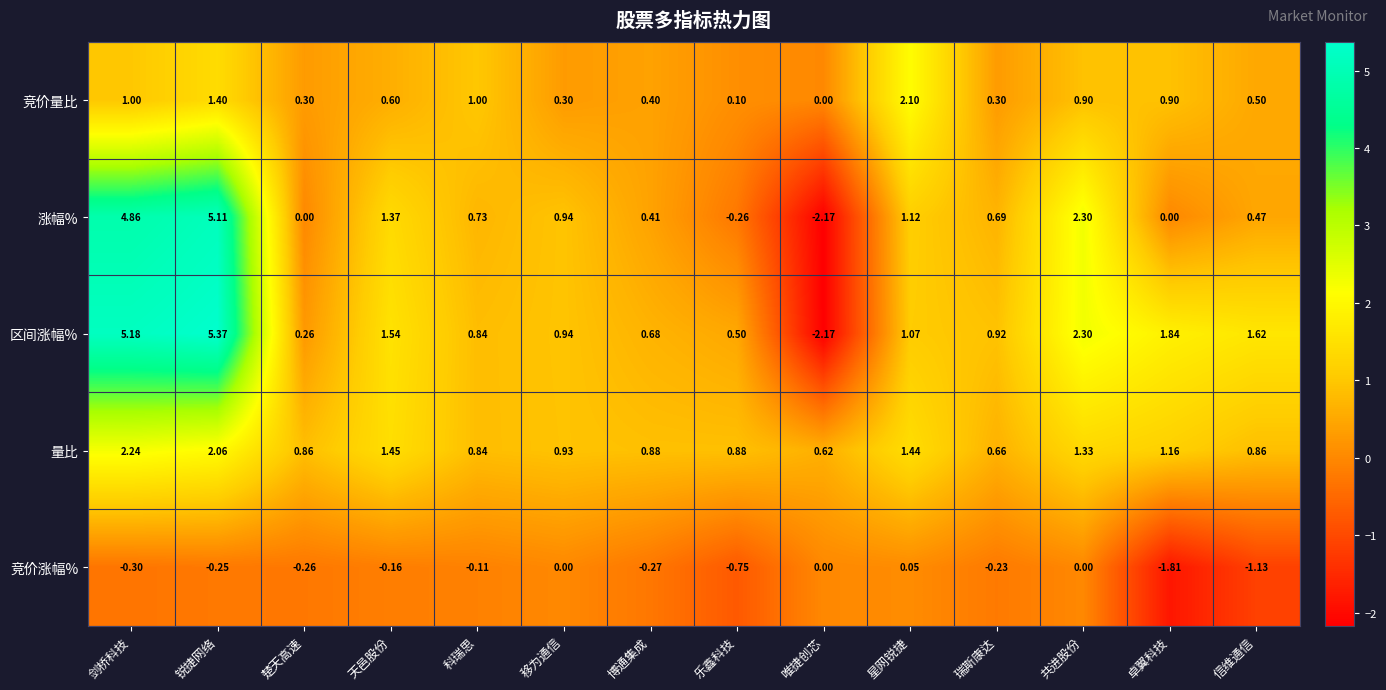

Which series has the largest range (max minus min)?

区间涨幅%